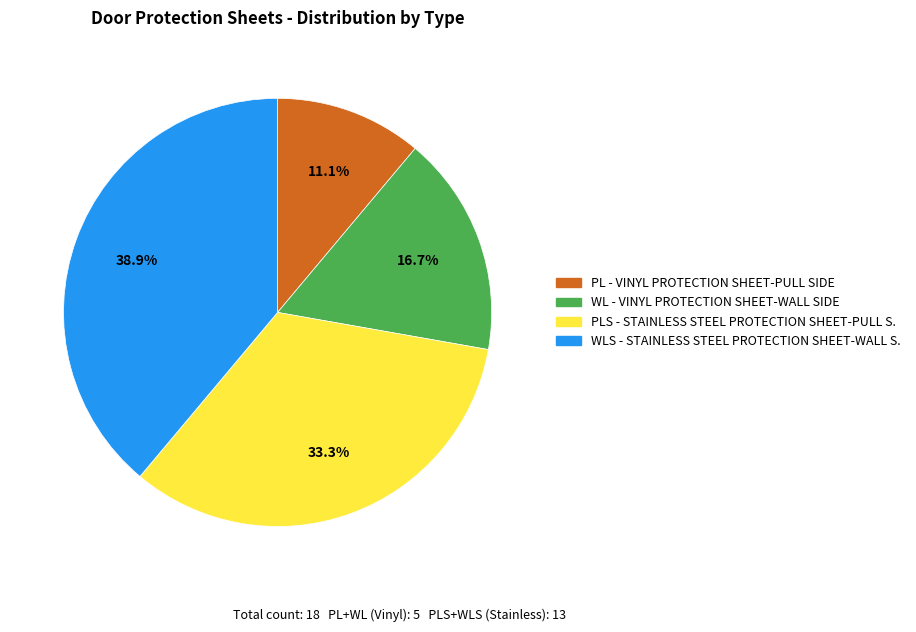

Is there a majority slice in this chart?

No